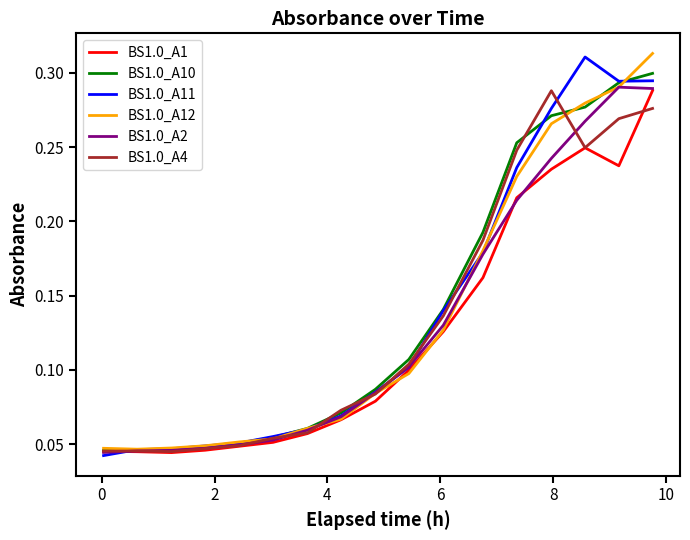

What are all the series names shown in the legend?

BS1.0_A1, BS1.0_A10, BS1.0_A11, BS1.0_A12, BS1.0_A2, BS1.0_A4